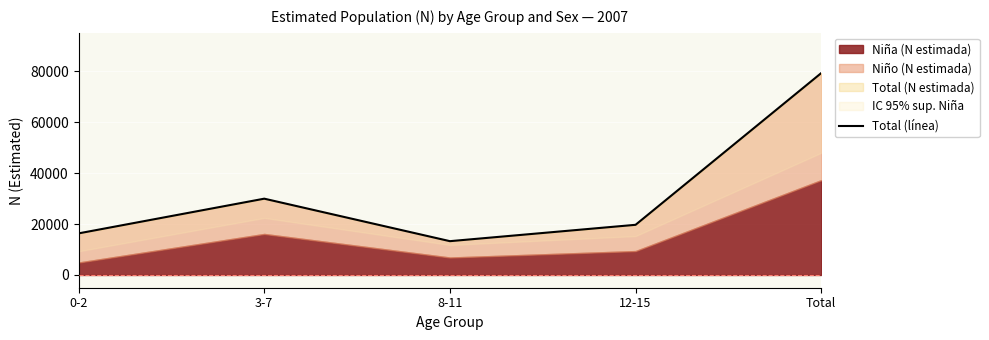

What is the ratio of the value at 0-2 to the value at 12-15?

0.8